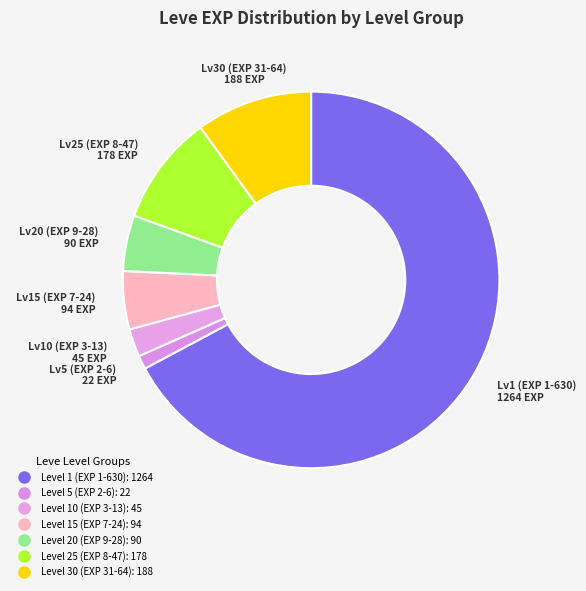

How many slices are in this pie chart?

7